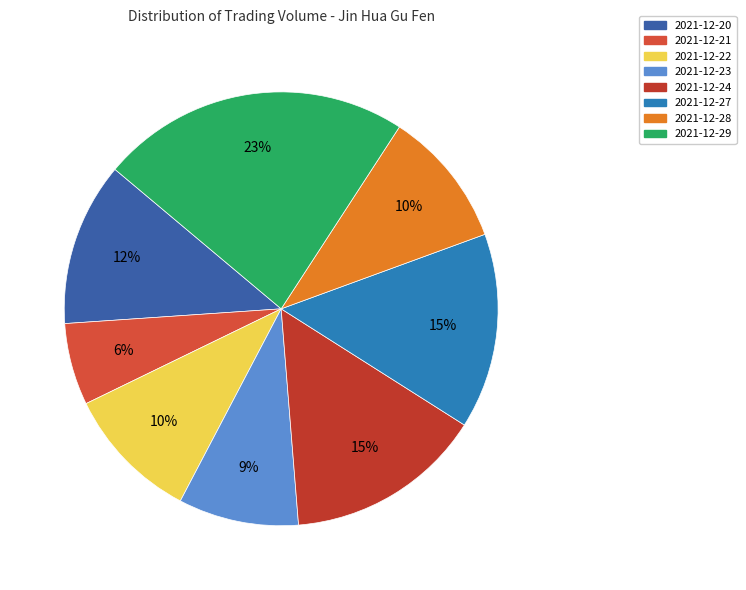

How many slices are in this pie chart?

8